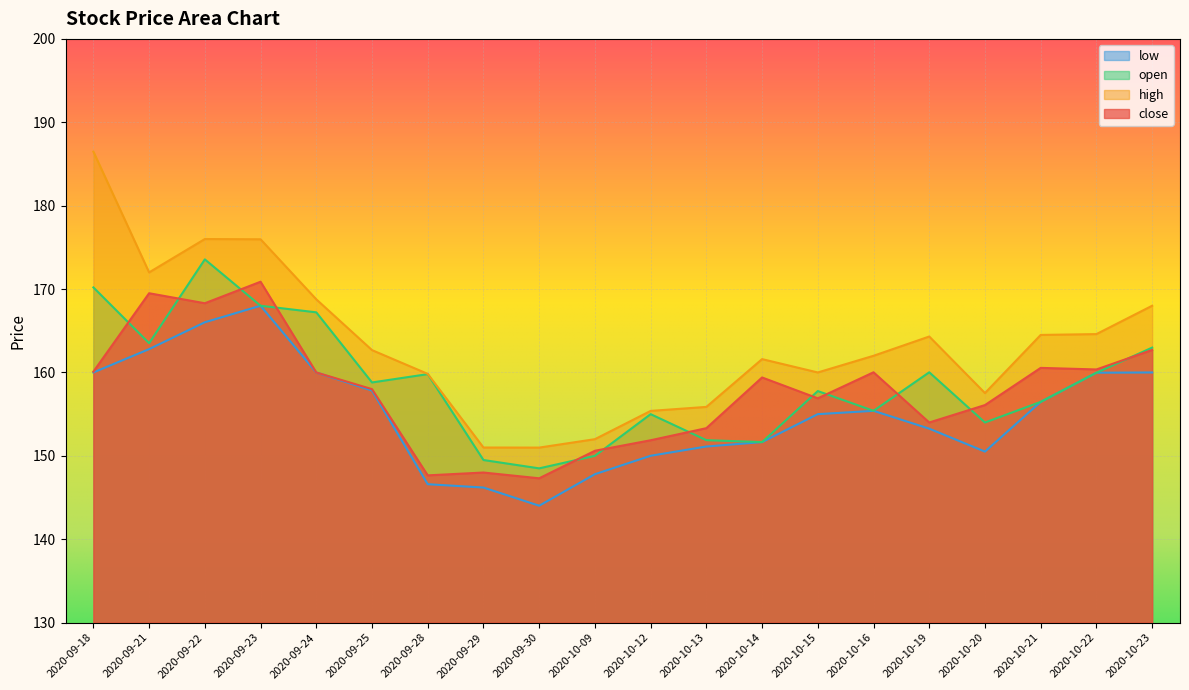

True or false: low has a value of 253.1 at 2020-10-22.

False